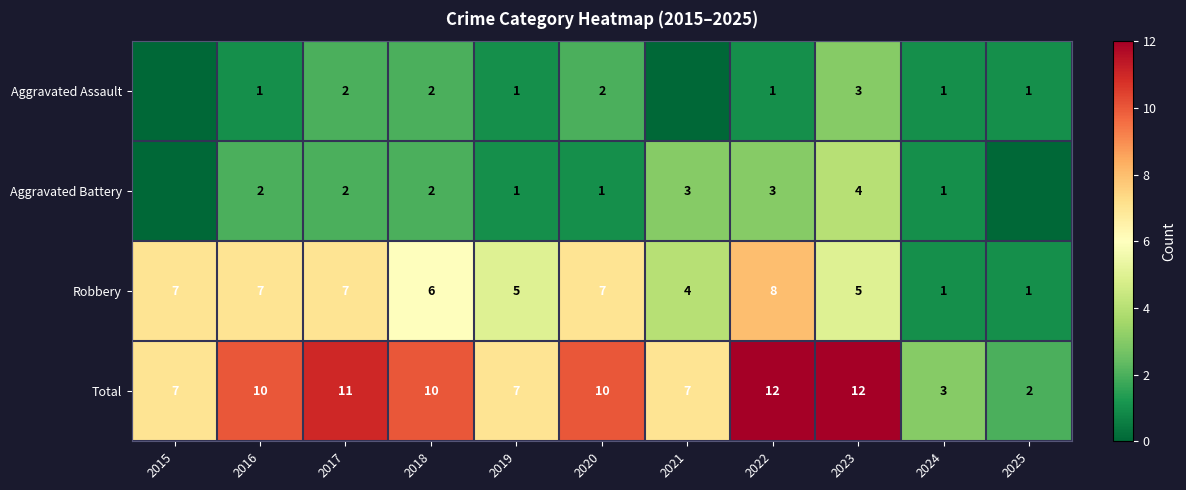

Which category has the highest value across all series?

2022